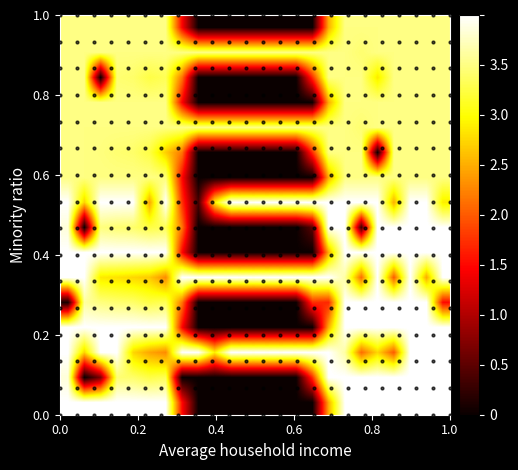

At how many categories does at least one series exceed 0?

24